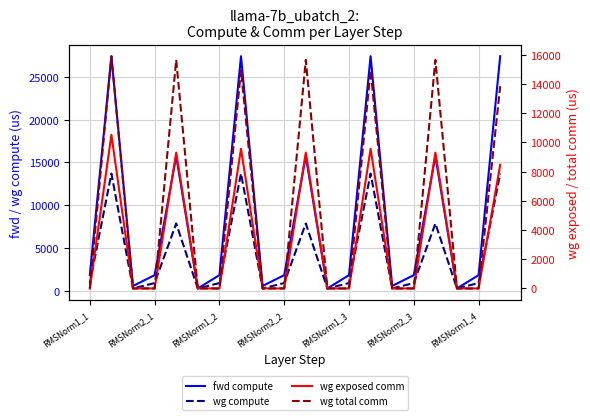

At which category is the sum across all series the highest?

RMSNorm2_1